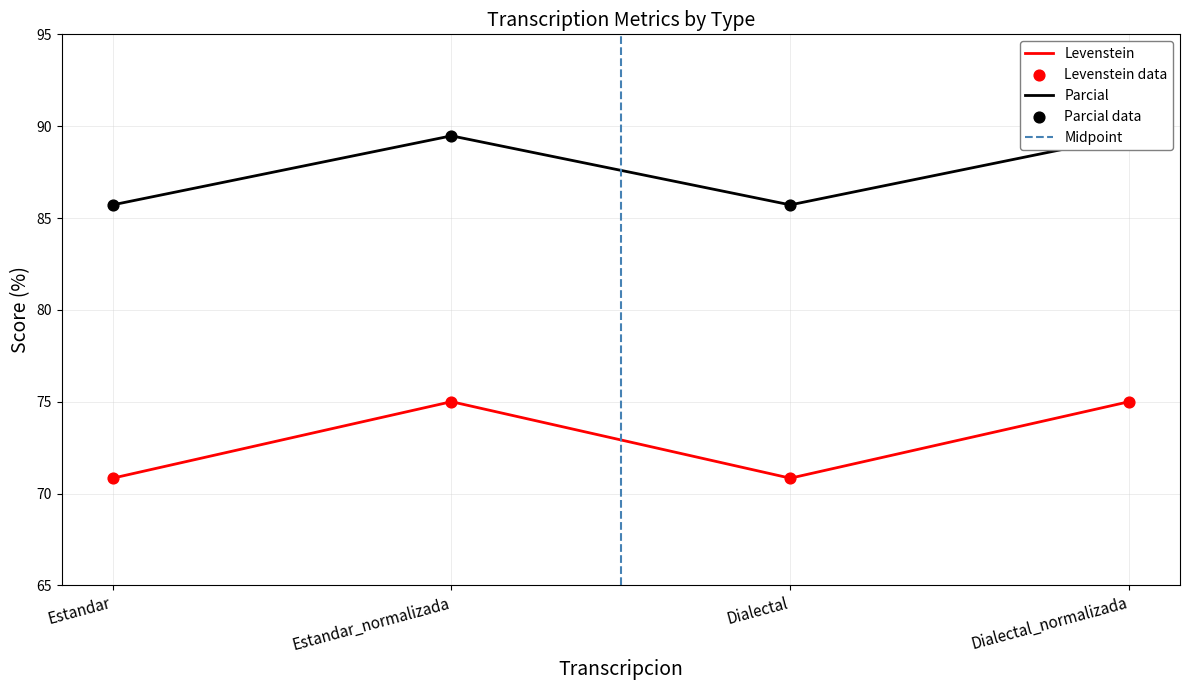

Which series contains the lowest Y value?

Levenstein